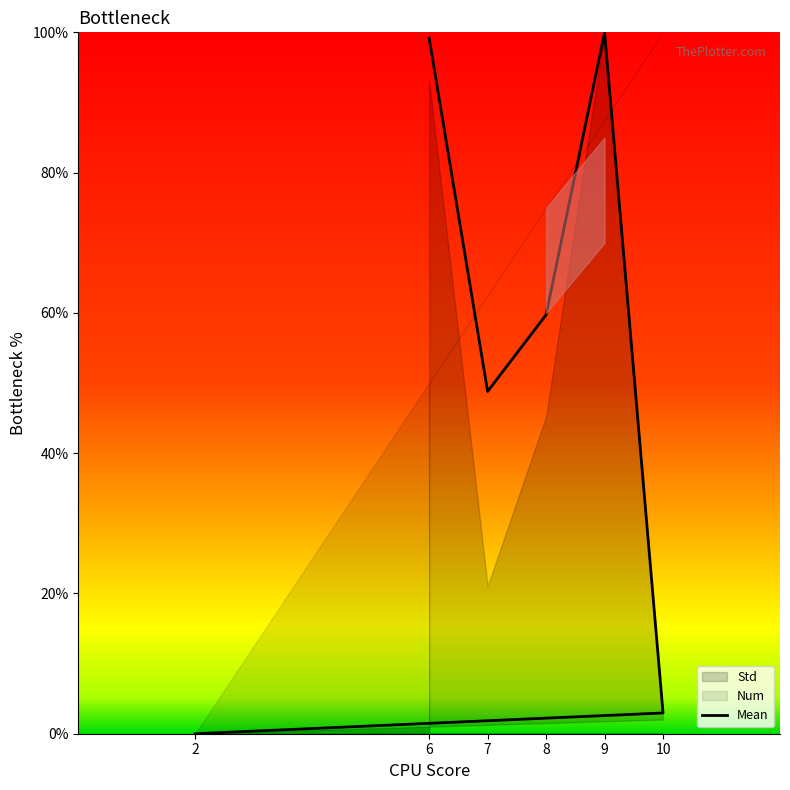

How many values exceed 59?

3